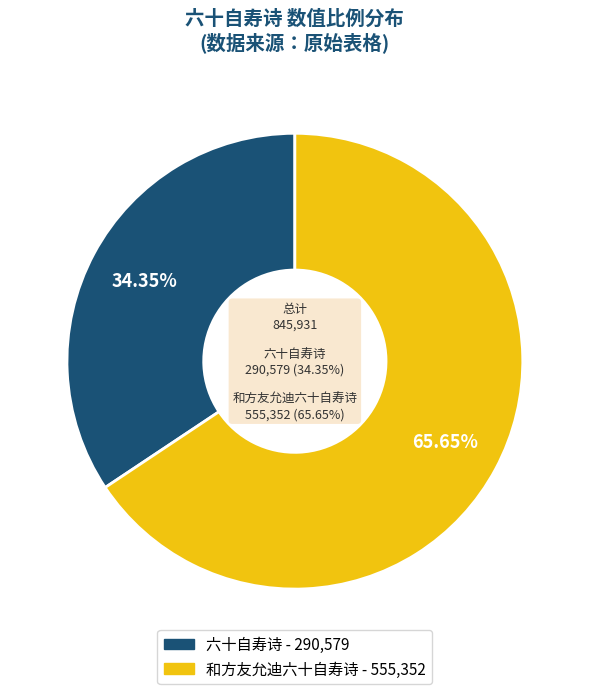

Is it true that 和方友允迪六十自寿诗 is 52% of the pie?

False